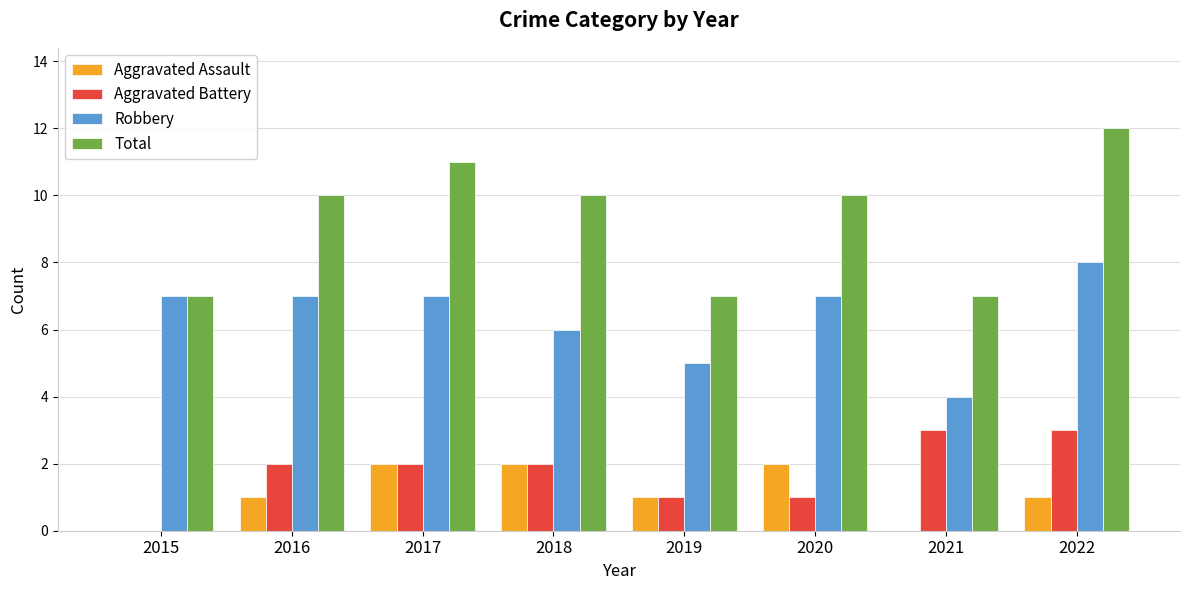

The value of Total at 2018 is 10. True or false?

True